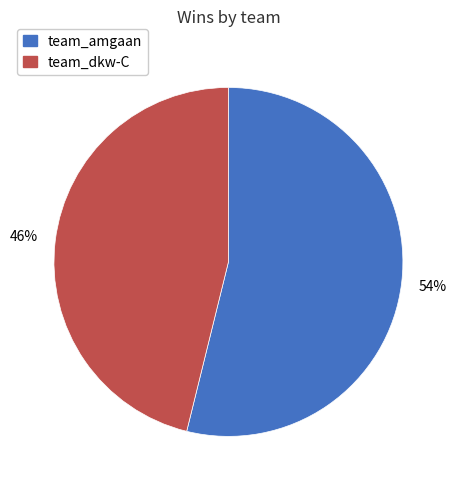

Between team_dkw-C and team_amgaan, which is larger?

team_amgaan